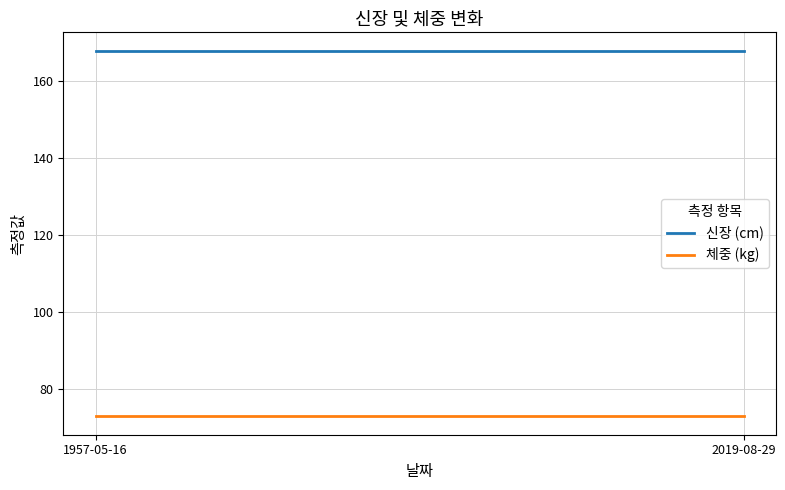

Which series has the largest range (max minus min)?

신장 (cm)